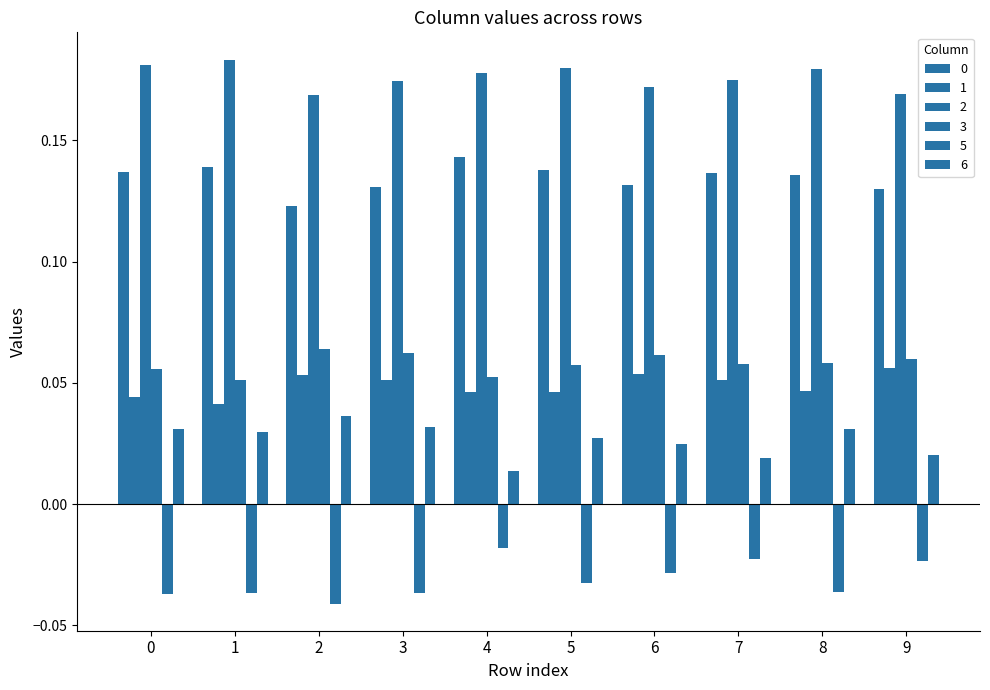

True or false: 6 has a value of 0.0 at 4.

False